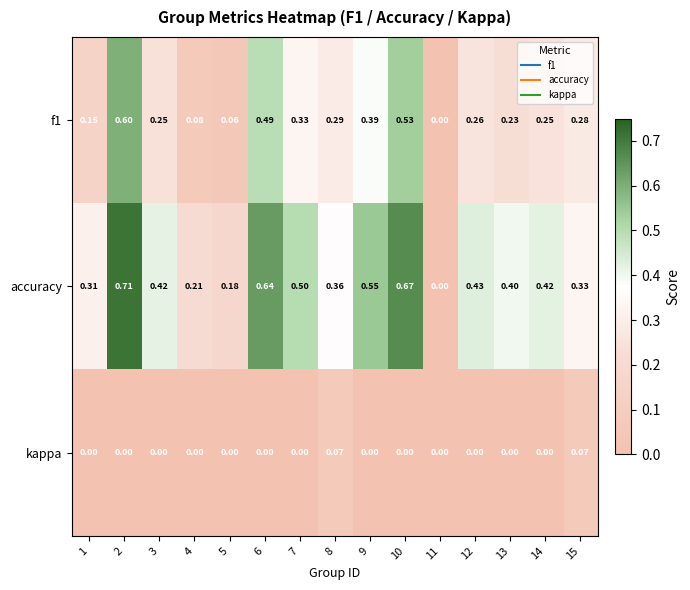

Which series has the largest total across all categories?

accuracy